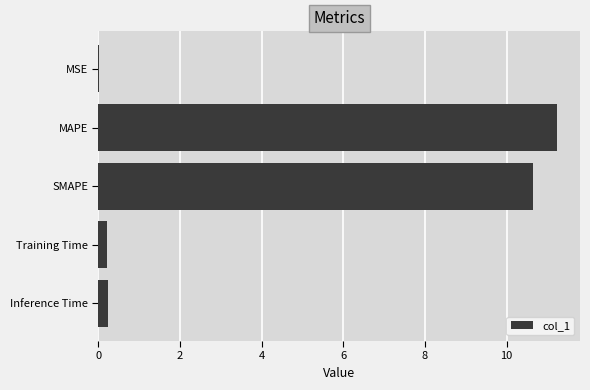

What is the sum of all values?

22.3